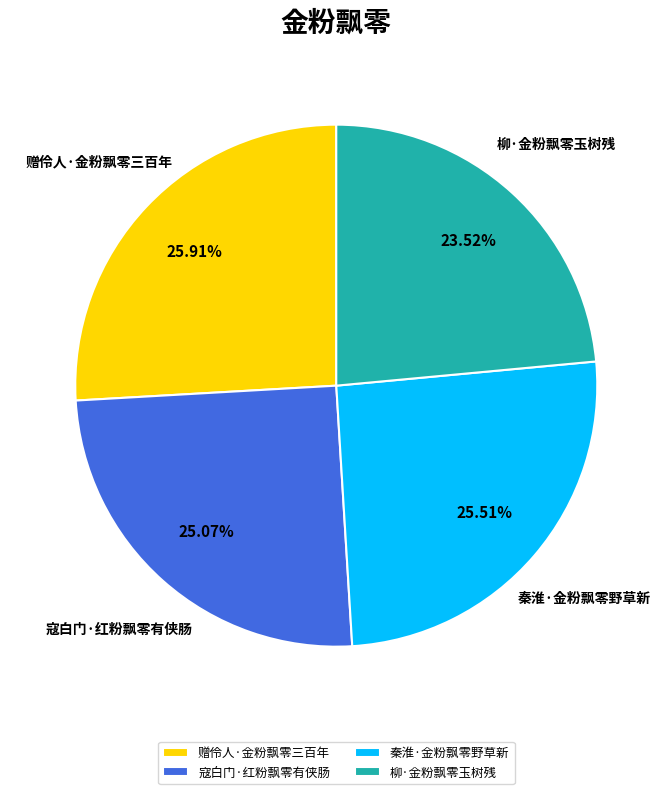

What percentage is the 秦淮·金粉飘零野草新 slice, to the nearest percent?

26%